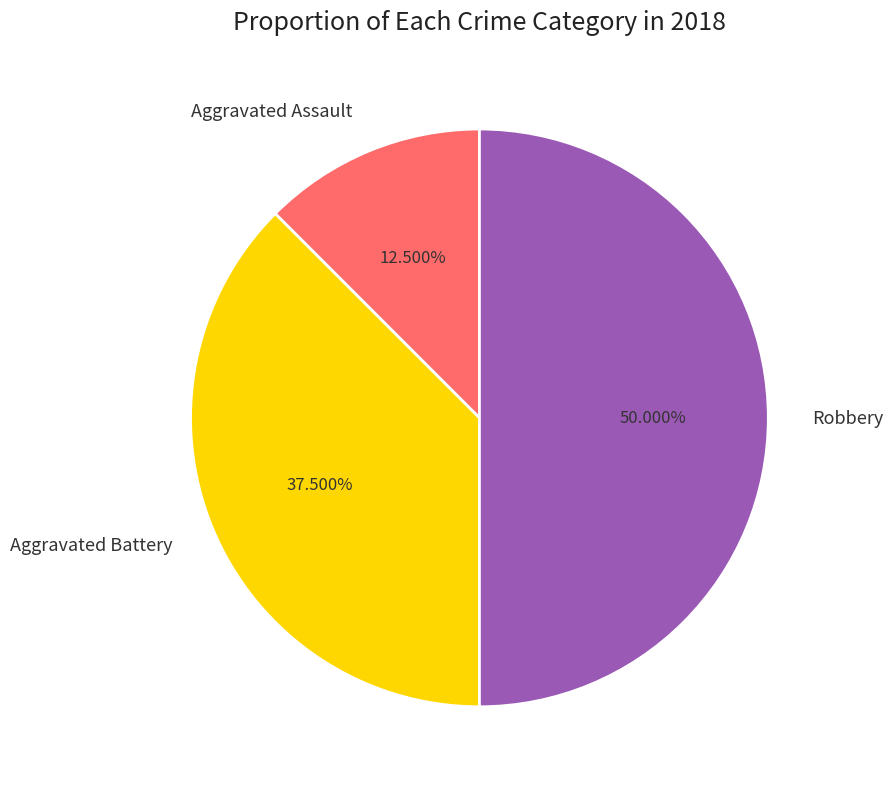

Does Aggravated Assault account for over 50% of the chart?

No